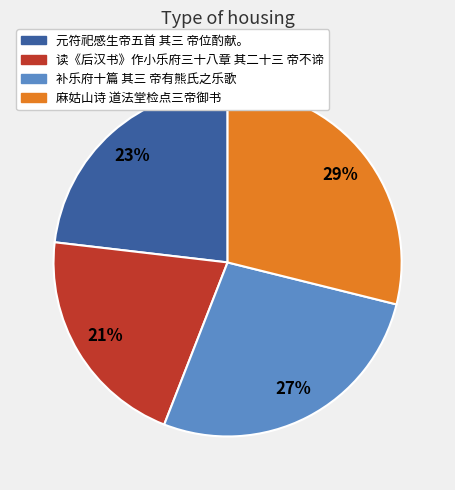

Which slice is the largest?

麻姑山诗 道法堂检点三帝御书